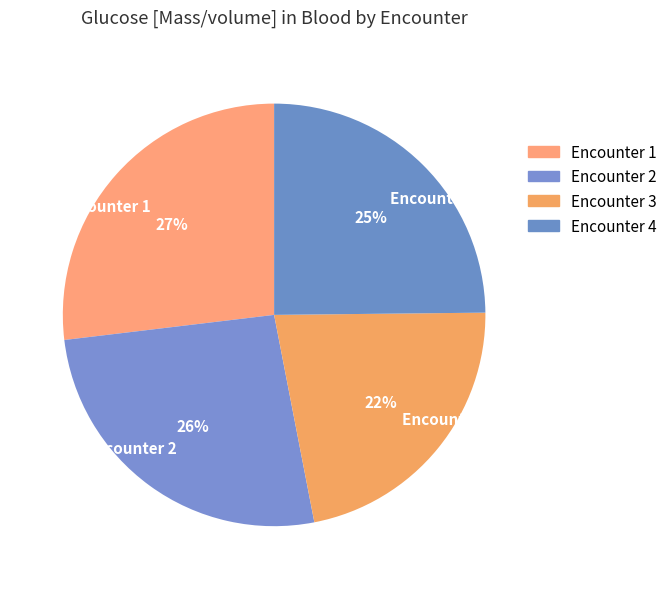

Which slice is the smallest?

Encounter 3